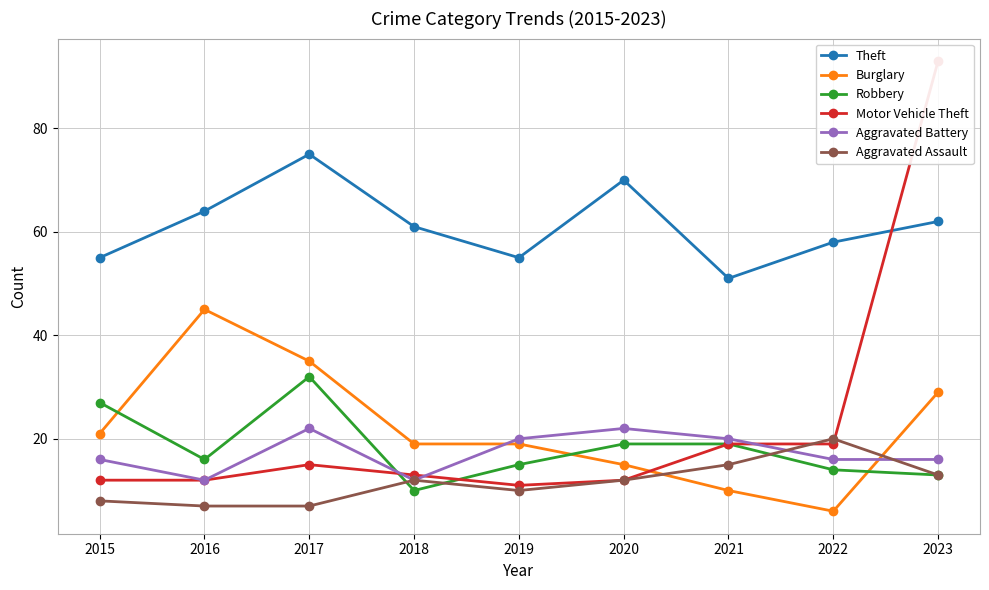

What are all the series names shown in the legend?

Theft, Burglary, Robbery, Motor Vehicle Theft, Aggravated Battery, Aggravated Assault